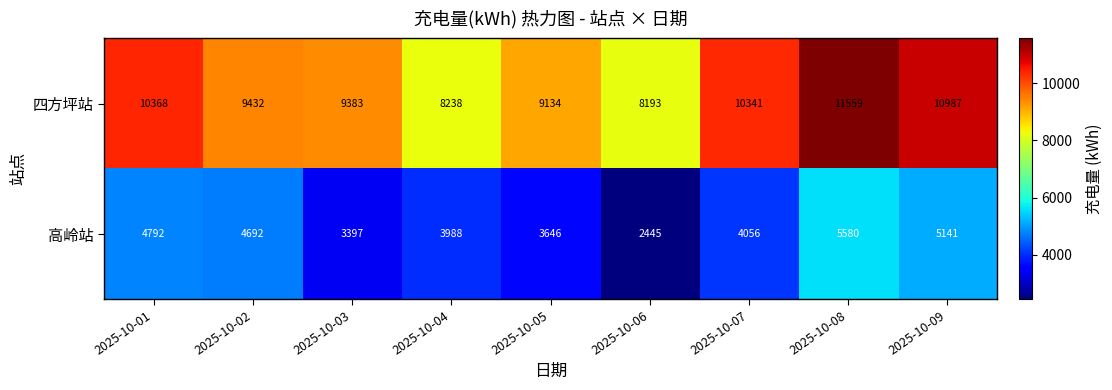

What is the total value across all series at 2025-10-03?

12780